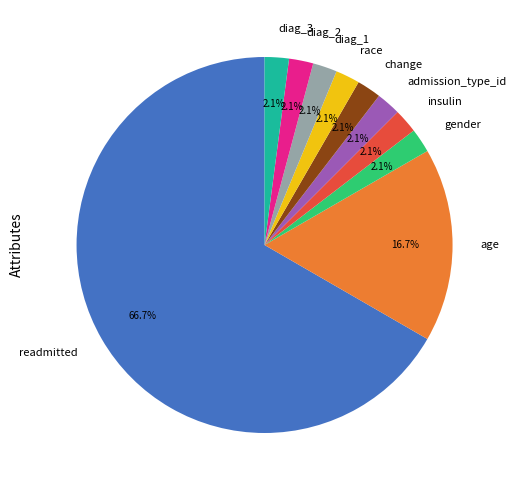

What is the largest slice in the pie chart?

readmitted